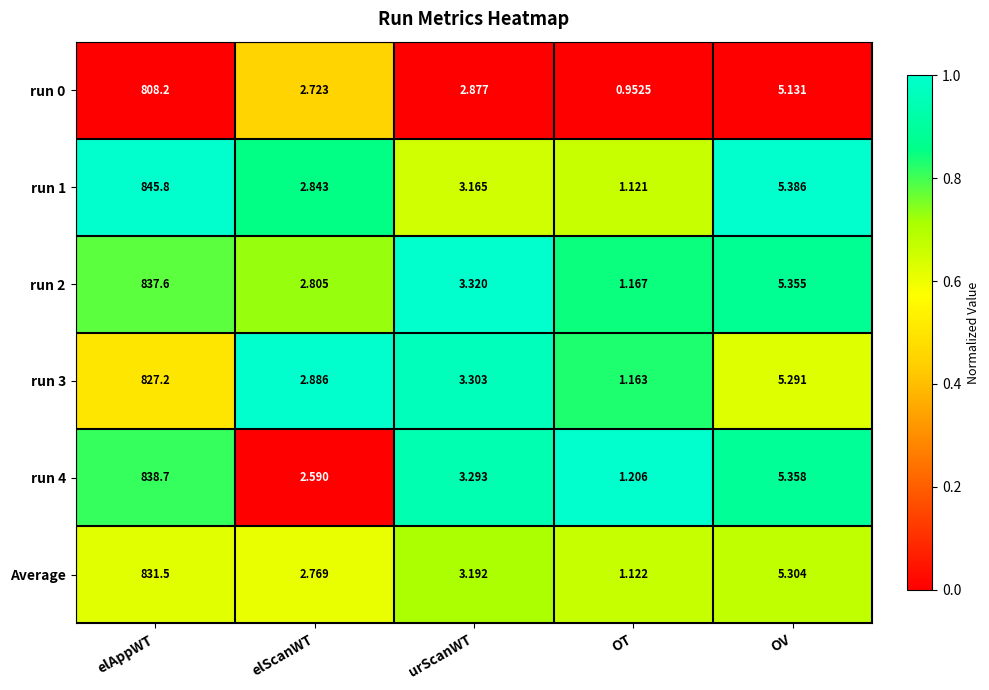

Which category has the highest value in the run 3 series?

elAppWT